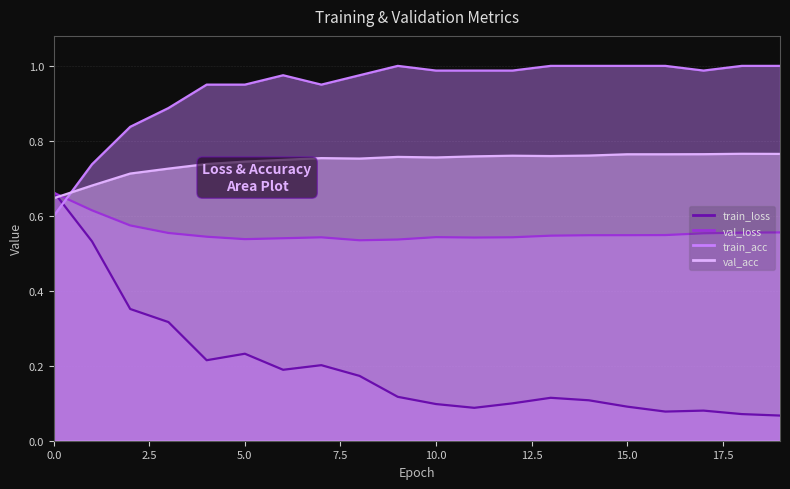

What is the average value of the val_acc series?

0.7